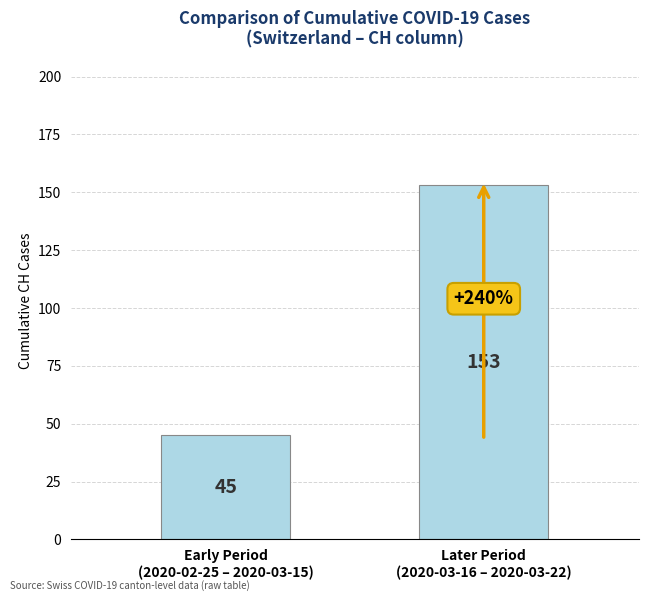

Which label corresponds to the largest value in the chart?

Later Period
(2020-03-16 – 2020-03-22)